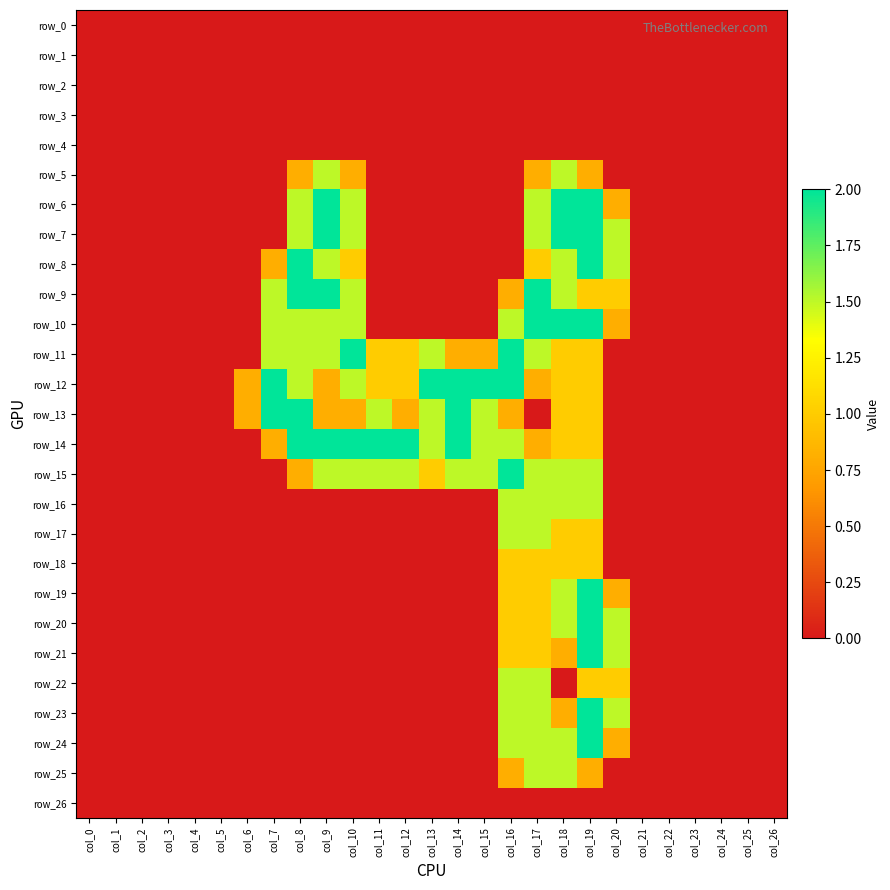

What is the average value of the row_17 series?

0.2